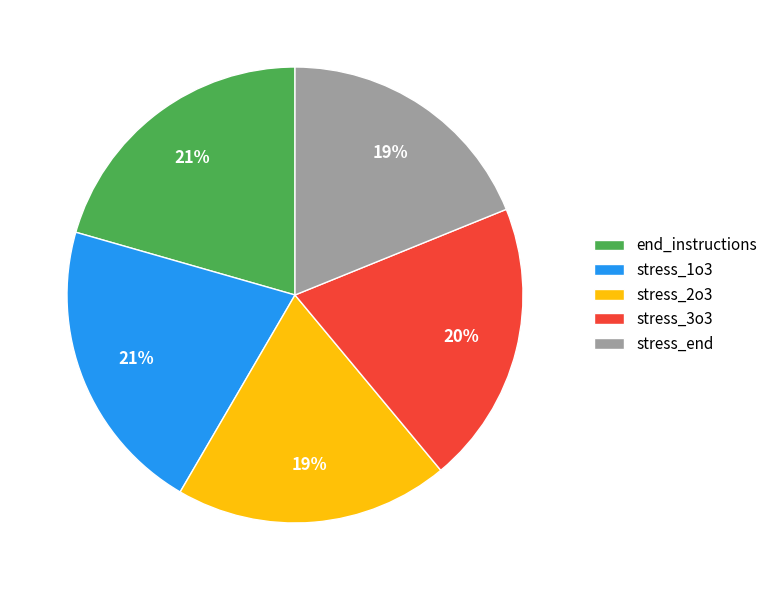

Is end_instructions the majority of the pie?

No